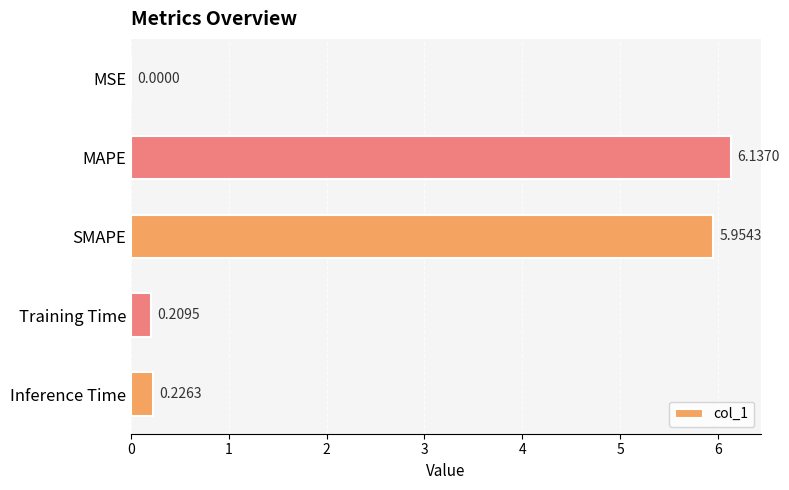

At which label is the value closest to 3?

Inference Time